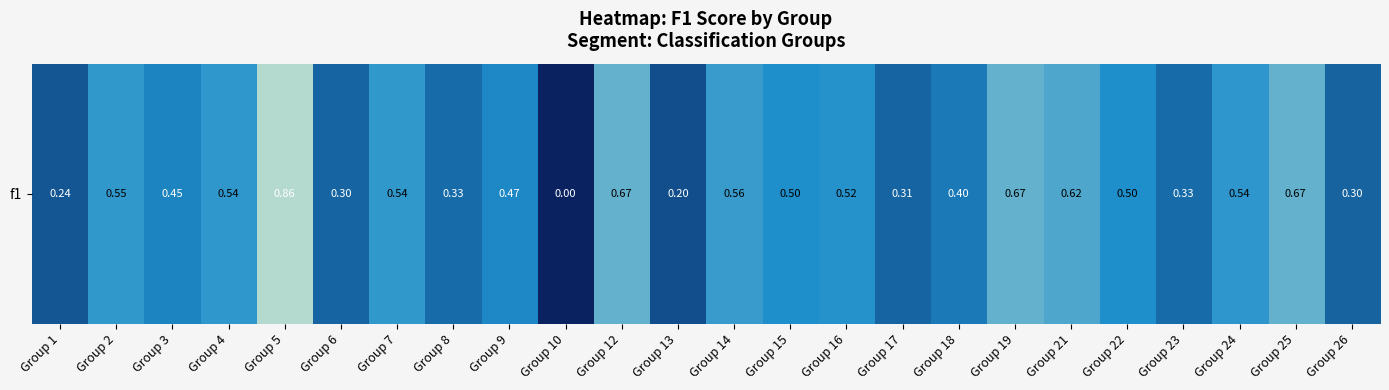

The value at Group 3 is 0.8. True or false?

False